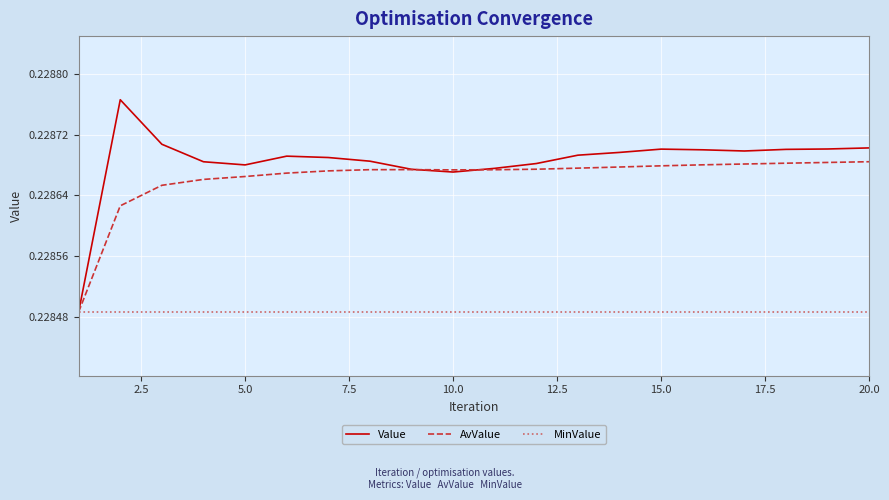

Which series has the widest spread of values?

Value